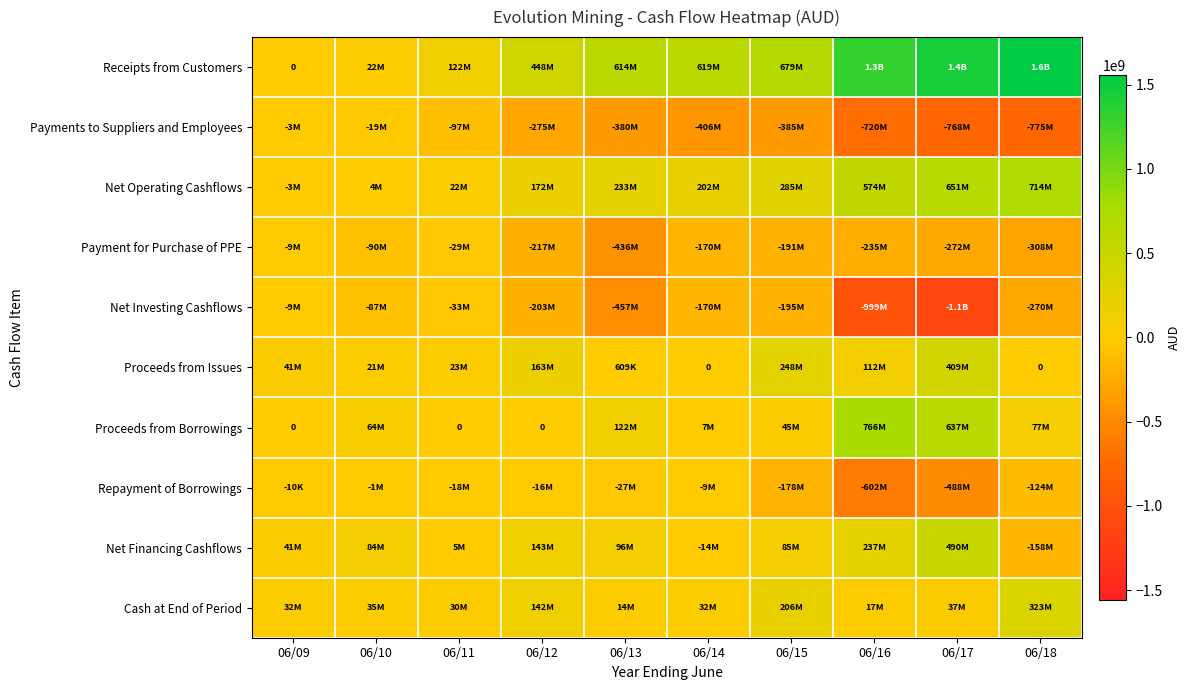

What is the difference between the maximum and minimum values in the Receipts from Customers series?

1554951000